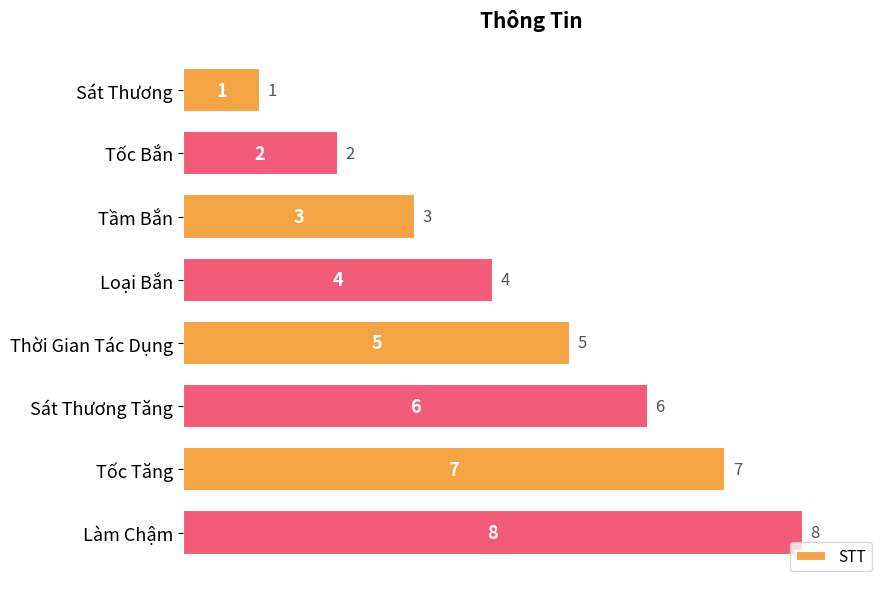

How many values are below 5?

4